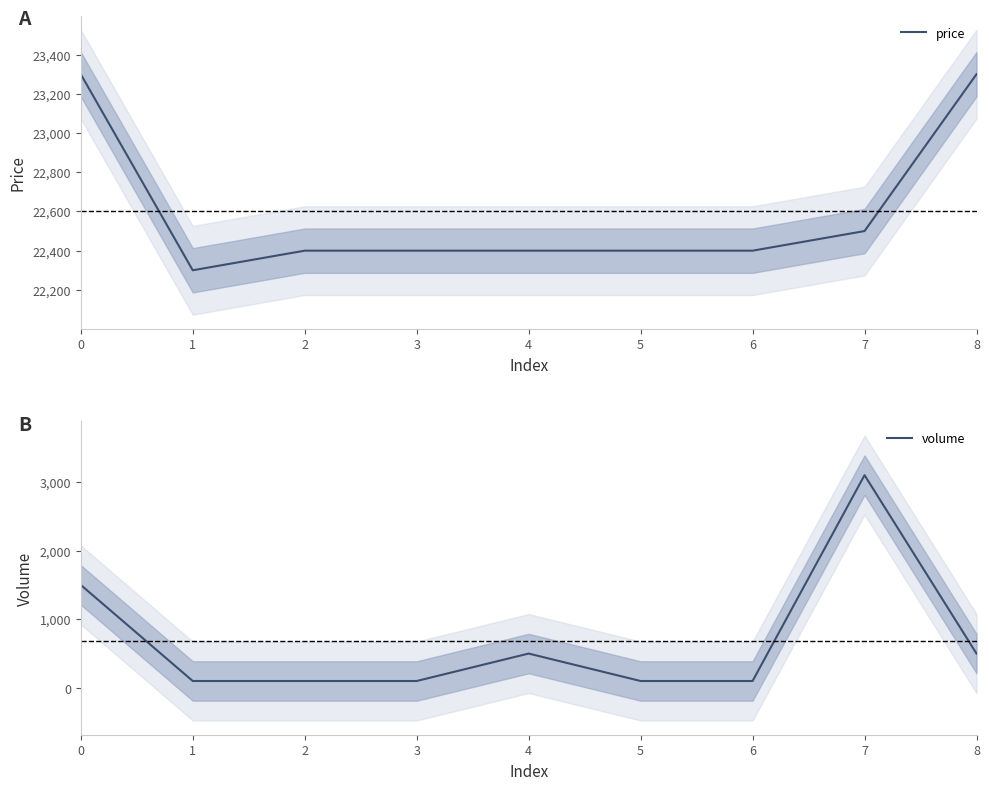

What is the minimum value for price?

22300